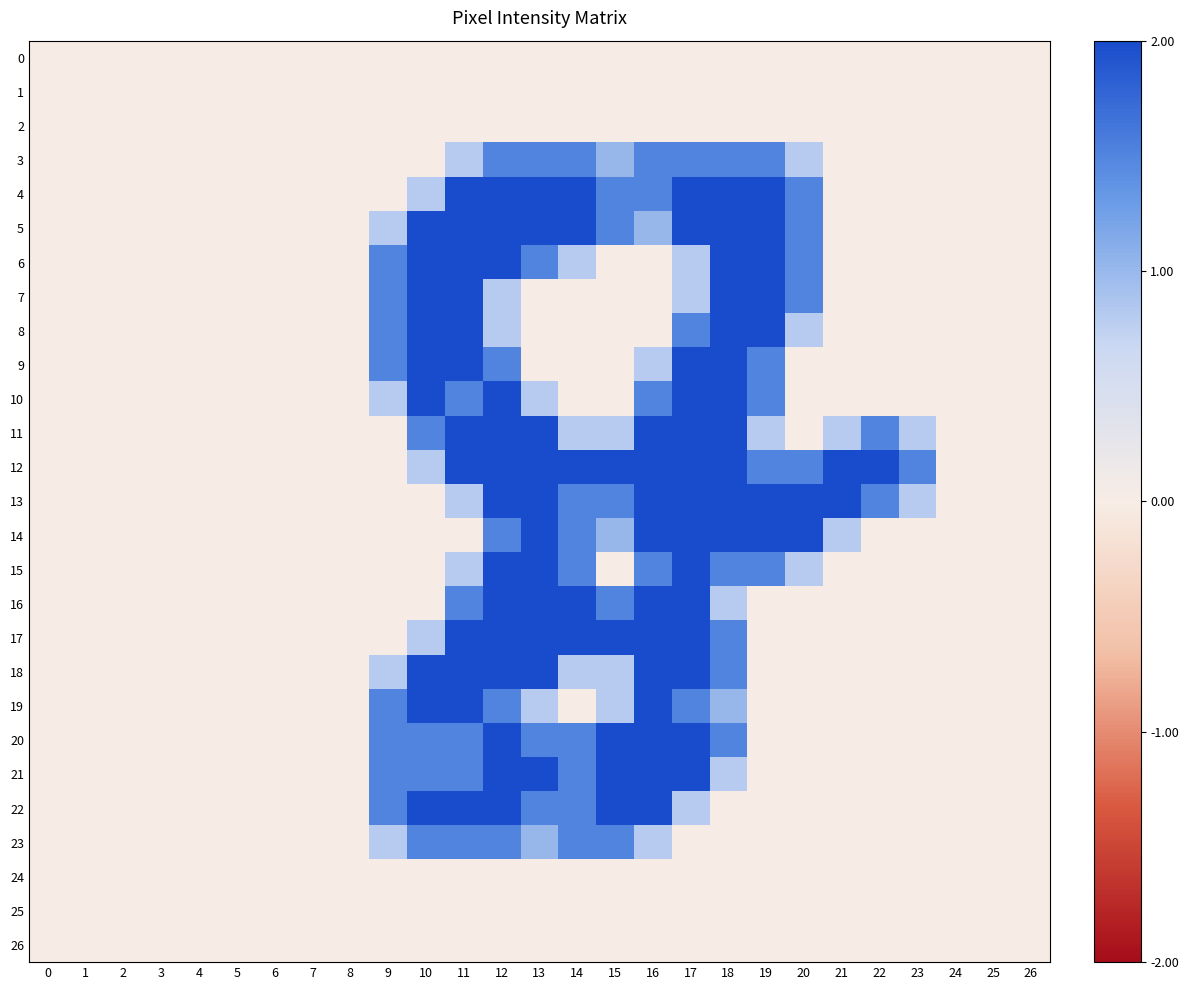

Reading left to right, extract all data points from this chart.

0: 0=0.0	1=0.0	2=0.0	3=0.0	4=0.0	5=0.0	6=0.0	7=0.0	8=0.0	9=0.0	10=0.0	11=0.0	12=0.0	13=0.0	14=0.0	15=0.0	16=0.0	17=0.0	18=0.0	19=0.0	20=0.0	21=0.0	22=0.0	23=0.0	24=0.0	25=0.0	26=0.0
1: 0=0.0	1=0.0	2=0.0	3=0.0	4=0.0	5=0.0	6=0.0	7=0.0	8=0.0	9=0.0	10=0.0	11=0.0	12=0.0	13=0.0	14=0.0	15=0.0	16=0.0	17=0.0	18=0.0	19=0.0	20=0.0	21=0.0	22=0.0	23=0.0	24=0.0	25=0.0	26=0.0
2: 0=0.0	1=0.0	2=0.0	3=0.0	4=0.0	5=0.0	6=0.0	7=0.0	8=0.0	9=0.0	10=0.0	11=0.0	12=0.0	13=0.0	14=0.0	15=0.0	16=0.0	17=0.0	18=0.0	19=0.0	20=0.0	21=0.0	22=0.0	23=0.0	24=0.0	25=0.0	26=0.0
3: 0=0.0	1=0.0	2=0.0	3=0.0	4=0.0	5=0.0	6=0.0	7=0.0	8=0.0	9=0.0	10=0.0	11=0.8	12=1.5	13=1.5	14=1.5	15=1.0	16=1.5	17=1.5	18=1.5	19=1.5	20=0.8	21=0.0	22=0.0	23=0.0	24=0.0	25=0.0	26=0.0
4: 0=0.0	1=0.0	2=0.0	3=0.0	4=0.0	5=0.0	6=0.0	7=0.0	8=0.0	9=0.0	10=0.8	11=2.0	12=2.0	13=2.0	14=2.0	15=1.5	16=1.5	17=2.0	18=2.0	19=2.0	20=1.5	21=0.0	22=0.0	23=0.0	24=0.0	25=0.0	26=0.0
5: 0=0.0	1=0.0	2=0.0	3=0.0	4=0.0	5=0.0	6=0.0	7=0.0	8=0.0	9=0.8	10=2.0	11=2.0	12=2.0	13=2.0	14=2.0	15=1.5	16=1.0	17=2.0	18=2.0	19=2.0	20=1.5	21=0.0	22=0.0	23=0.0	24=0.0	25=0.0	26=0.0
6: 0=0.0	1=0.0	2=0.0	3=0.0	4=0.0	5=0.0	6=0.0	7=0.0	8=0.0	9=1.5	10=2.0	11=2.0	12=2.0	13=1.5	14=0.8	15=0.0	16=0.0	17=0.8	18=2.0	19=2.0	20=1.5	21=0.0	22=0.0	23=0.0	24=0.0	25=0.0	26=0.0
7: 0=0.0	1=0.0	2=0.0	3=0.0	4=0.0	5=0.0	6=0.0	7=0.0	8=0.0	9=1.5	10=2.0	11=2.0	12=0.8	13=0.0	14=0.0	15=0.0	16=0.0	17=0.8	18=2.0	19=2.0	20=1.5	21=0.0	22=0.0	23=0.0	24=0.0	25=0.0	26=0.0
8: 0=0.0	1=0.0	2=0.0	3=0.0	4=0.0	5=0.0	6=0.0	7=0.0	8=0.0	9=1.5	10=2.0	11=2.0	12=0.8	13=0.0	14=0.0	15=0.0	16=0.0	17=1.5	18=2.0	19=2.0	20=0.8	21=0.0	22=0.0	23=0.0	24=0.0	25=0.0	26=0.0
9: 0=0.0	1=0.0	2=0.0	3=0.0	4=0.0	5=0.0	6=0.0	7=0.0	8=0.0	9=1.5	10=2.0	11=2.0	12=1.5	13=0.0	14=0.0	15=0.0	16=0.8	17=2.0	18=2.0	19=1.5	20=0.0	21=0.0	22=0.0	23=0.0	24=0.0	25=0.0	26=0.0
10: 0=0.0	1=0.0	2=0.0	3=0.0	4=0.0	5=0.0	6=0.0	7=0.0	8=0.0	9=0.8	10=2.0	11=1.5	12=2.0	13=0.8	14=0.0	15=0.0	16=1.5	17=2.0	18=2.0	19=1.5	20=0.0	21=0.0	22=0.0	23=0.0	24=0.0	25=0.0	26=0.0
11: 0=0.0	1=0.0	2=0.0	3=0.0	4=0.0	5=0.0	6=0.0	7=0.0	8=0.0	9=0.0	10=1.5	11=2.0	12=2.0	13=2.0	14=0.8	15=0.8	16=2.0	17=2.0	18=2.0	19=0.8	20=0.0	21=0.8	22=1.5	23=0.8	24=0.0	25=0.0	26=0.0
12: 0=0.0	1=0.0	2=0.0	3=0.0	4=0.0	5=0.0	6=0.0	7=0.0	8=0.0	9=0.0	10=0.8	11=2.0	12=2.0	13=2.0	14=2.0	15=2.0	16=2.0	17=2.0	18=2.0	19=1.5	20=1.5	21=2.0	22=2.0	23=1.5	24=0.0	25=0.0	26=0.0
13: 0=0.0	1=0.0	2=0.0	3=0.0	4=0.0	5=0.0	6=0.0	7=0.0	8=0.0	9=0.0	10=0.0	11=0.8	12=2.0	13=2.0	14=1.5	15=1.5	16=2.0	17=2.0	18=2.0	19=2.0	20=2.0	21=2.0	22=1.5	23=0.8	24=0.0	25=0.0	26=0.0
14: 0=0.0	1=0.0	2=0.0	3=0.0	4=0.0	5=0.0	6=0.0	7=0.0	8=0.0	9=0.0	10=0.0	11=0.0	12=1.5	13=2.0	14=1.5	15=1.0	16=2.0	17=2.0	18=2.0	19=2.0	20=2.0	21=0.8	22=0.0	23=0.0	24=0.0	25=0.0	26=0.0
15: 0=0.0	1=0.0	2=0.0	3=0.0	4=0.0	5=0.0	6=0.0	7=0.0	8=0.0	9=0.0	10=0.0	11=0.8	12=2.0	13=2.0	14=1.5	15=0.0	16=1.5	17=2.0	18=1.5	19=1.5	20=0.8	21=0.0	22=0.0	23=0.0	24=0.0	25=0.0	26=0.0
16: 0=0.0	1=0.0	2=0.0	3=0.0	4=0.0	5=0.0	6=0.0	7=0.0	8=0.0	9=0.0	10=0.0	11=1.5	12=2.0	13=2.0	14=2.0	15=1.5	16=2.0	17=2.0	18=0.8	19=0.0	20=0.0	21=0.0	22=0.0	23=0.0	24=0.0	25=0.0	26=0.0
17: 0=0.0	1=0.0	2=0.0	3=0.0	4=0.0	5=0.0	6=0.0	7=0.0	8=0.0	9=0.0	10=0.8	11=2.0	12=2.0	13=2.0	14=2.0	15=2.0	16=2.0	17=2.0	18=1.5	19=0.0	20=0.0	21=0.0	22=0.0	23=0.0	24=0.0	25=0.0	26=0.0
18: 0=0.0	1=0.0	2=0.0	3=0.0	4=0.0	5=0.0	6=0.0	7=0.0	8=0.0	9=0.8	10=2.0	11=2.0	12=2.0	13=2.0	14=0.8	15=0.8	16=2.0	17=2.0	18=1.5	19=0.0	20=0.0	21=0.0	22=0.0	23=0.0	24=0.0	25=0.0	26=0.0
19: 0=0.0	1=0.0	2=0.0	3=0.0	4=0.0	5=0.0	6=0.0	7=0.0	8=0.0	9=1.5	10=2.0	11=2.0	12=1.5	13=0.8	14=0.0	15=0.8	16=2.0	17=1.5	18=1.0	19=0.0	20=0.0	21=0.0	22=0.0	23=0.0	24=0.0	25=0.0	26=0.0
20: 0=0.0	1=0.0	2=0.0	3=0.0	4=0.0	5=0.0	6=0.0	7=0.0	8=0.0	9=1.5	10=1.5	11=1.5	12=2.0	13=1.5	14=1.5	15=2.0	16=2.0	17=2.0	18=1.5	19=0.0	20=0.0	21=0.0	22=0.0	23=0.0	24=0.0	25=0.0	26=0.0
21: 0=0.0	1=0.0	2=0.0	3=0.0	4=0.0	5=0.0	6=0.0	7=0.0	8=0.0	9=1.5	10=1.5	11=1.5	12=2.0	13=2.0	14=1.5	15=2.0	16=2.0	17=2.0	18=0.8	19=0.0	20=0.0	21=0.0	22=0.0	23=0.0	24=0.0	25=0.0	26=0.0
22: 0=0.0	1=0.0	2=0.0	3=0.0	4=0.0	5=0.0	6=0.0	7=0.0	8=0.0	9=1.5	10=2.0	11=2.0	12=2.0	13=1.5	14=1.5	15=2.0	16=2.0	17=0.8	18=0.0	19=0.0	20=0.0	21=0.0	22=0.0	23=0.0	24=0.0	25=0.0	26=0.0
23: 0=0.0	1=0.0	2=0.0	3=0.0	4=0.0	5=0.0	6=0.0	7=0.0	8=0.0	9=0.8	10=1.5	11=1.5	12=1.5	13=1.0	14=1.5	15=1.5	16=0.8	17=0.0	18=0.0	19=0.0	20=0.0	21=0.0	22=0.0	23=0.0	24=0.0	25=0.0	26=0.0
24: 0=0.0	1=0.0	2=0.0	3=0.0	4=0.0	5=0.0	6=0.0	7=0.0	8=0.0	9=0.0	10=0.0	11=0.0	12=0.0	13=0.0	14=0.0	15=0.0	16=0.0	17=0.0	18=0.0	19=0.0	20=0.0	21=0.0	22=0.0	23=0.0	24=0.0	25=0.0	26=0.0
25: 0=0.0	1=0.0	2=0.0	3=0.0	4=0.0	5=0.0	6=0.0	7=0.0	8=0.0	9=0.0	10=0.0	11=0.0	12=0.0	13=0.0	14=0.0	15=0.0	16=0.0	17=0.0	18=0.0	19=0.0	20=0.0	21=0.0	22=0.0	23=0.0	24=0.0	25=0.0	26=0.0
26: 0=0.0	1=0.0	2=0.0	3=0.0	4=0.0	5=0.0	6=0.0	7=0.0	8=0.0	9=0.0	10=0.0	11=0.0	12=0.0	13=0.0	14=0.0	15=0.0	16=0.0	17=0.0	18=0.0	19=0.0	20=0.0	21=0.0	22=0.0	23=0.0	24=0.0	25=0.0	26=0.0